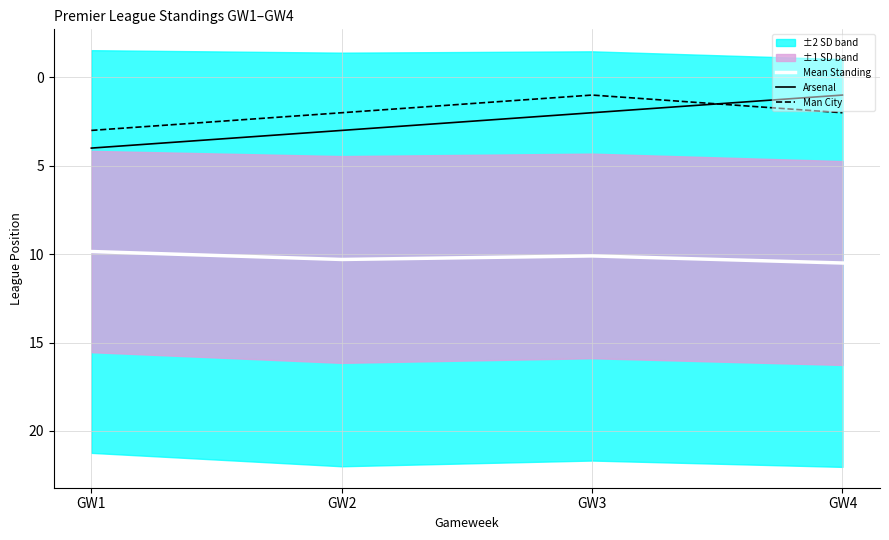

True or false: Man City and Mean Standing intersect in this chart.

False